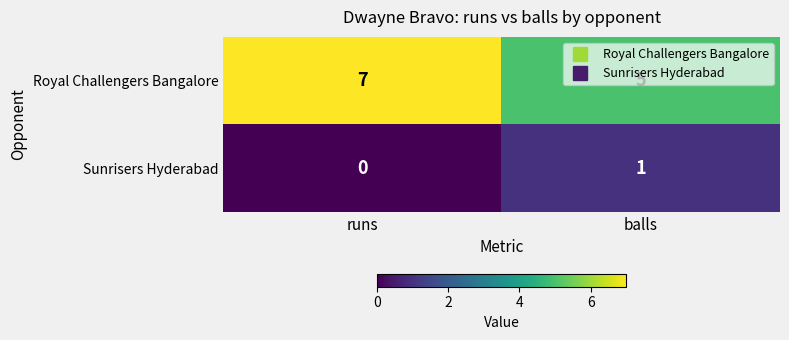

Between runs and balls, which series saw the biggest shift?

Royal Challengers Bangalore